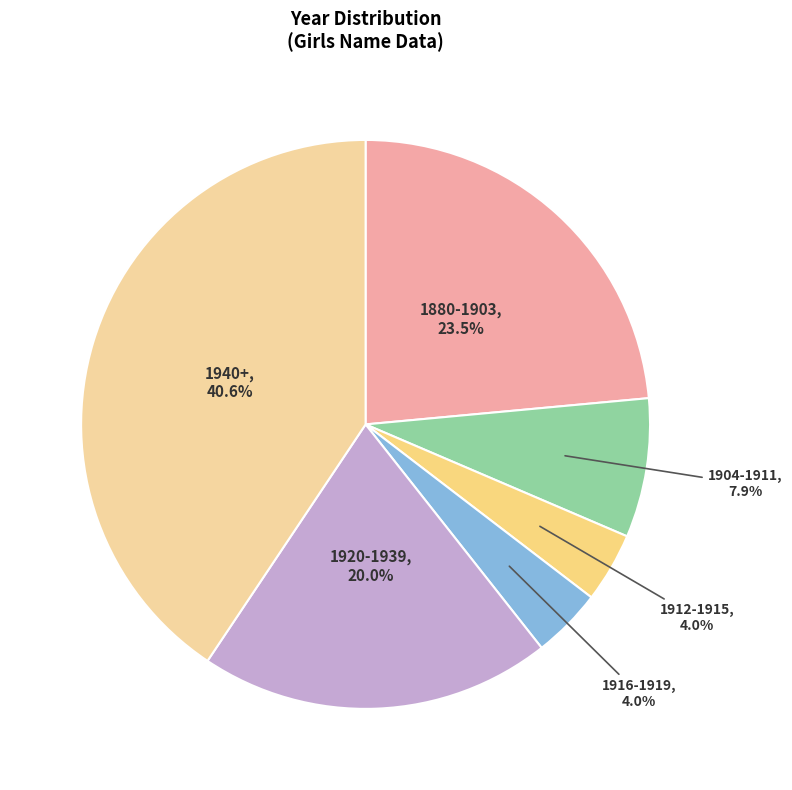

Which category has the biggest portion of the pie?

1940+